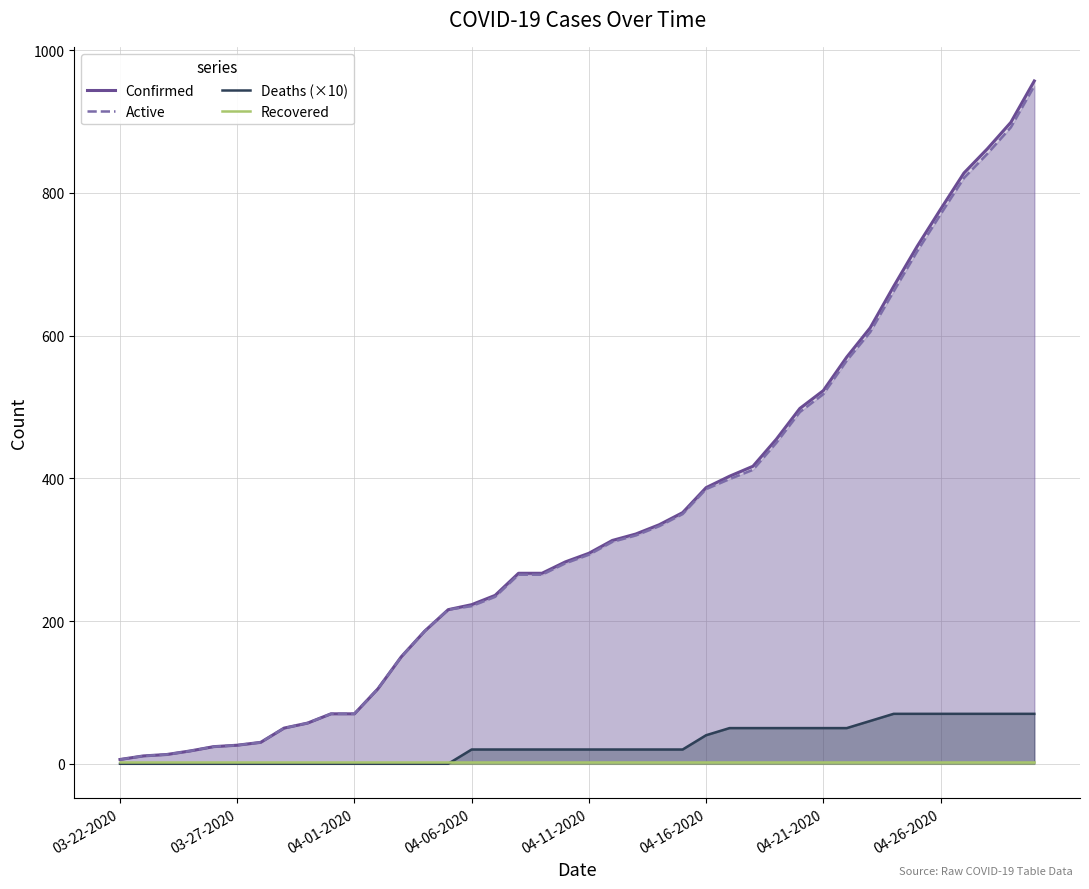

Is the value of Deaths (×10) at 03-27-2020 greater than the value of Active at 04-16-2020?

No